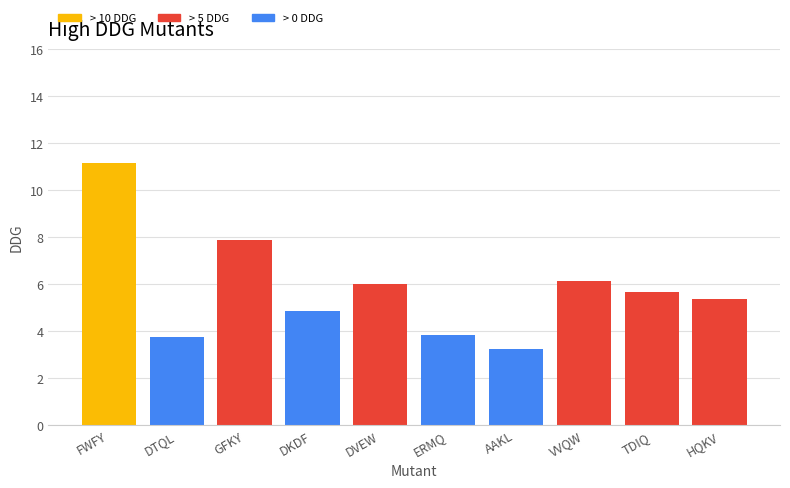

True or false: > 10 DDG has a value of 0.0 at GFKY.

True